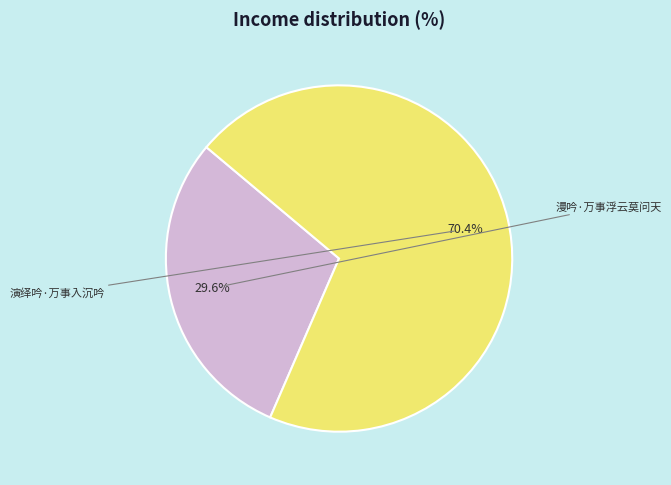

Is there a majority slice in this chart?

Yes